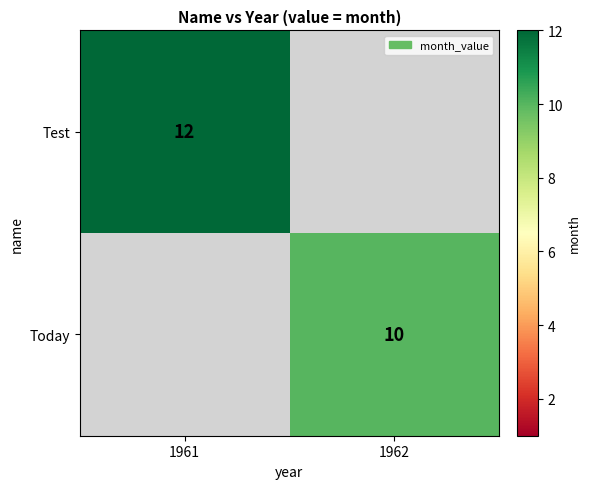

The value of Test at 1961 is 7. True or false?

False